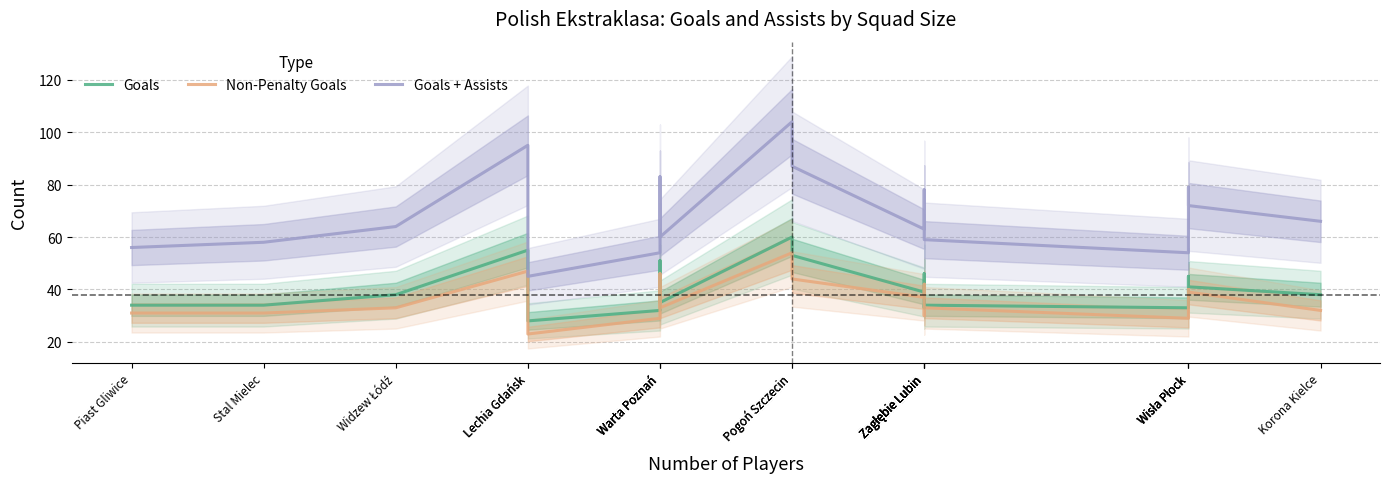

Reading left to right, list all the values displayed in this chart.

Goals: Piast Gliwice=34	Stal Mielec=34	Widzew Łódź=38	Lechia Gdańsk=55	Lechia Gdańsk=28	Warta Poznań=32	Warta Poznań=51	Warta Poznań=35	Pogoń Szczecin=60	Pogoń Szczecin=53	Zagłębie Lubin=39	Zagłębie Lubin=46	Zagłębie Lubin=33	Zagłębie Lubin=34	Wisła Płock=33	Wisła Płock=45	Wisła Płock=41	Korona Kielce=38
Non-Penalty Goals: Piast Gliwice=31	Stal Mielec=31	Widzew Łódź=33	Lechia Gdańsk=47	Lechia Gdańsk=23	Warta Poznań=29	Warta Poznań=46	Warta Poznań=33	Pogoń Szczecin=54	Pogoń Szczecin=44	Zagłębie Lubin=37	Zagłębie Lubin=42	Zagłębie Lubin=30	Zagłębie Lubin=33	Wisła Płock=29	Wisła Płock=40	Wisła Płock=39	Korona Kielce=32
Goals + Assists: Piast Gliwice=56	Stal Mielec=58	Widzew Łódź=64	Lechia Gdańsk=95	Lechia Gdańsk=45	Warta Poznań=54	Warta Poznań=83	Warta Poznań=60	Pogoń Szczecin=104	Pogoń Szczecin=87	Zagłębie Lubin=63	Zagłębie Lubin=78	Zagłębie Lubin=59	Zagłębie Lubin=59	Wisła Płock=54	Wisła Płock=79	Wisła Płock=72	Korona Kielce=66